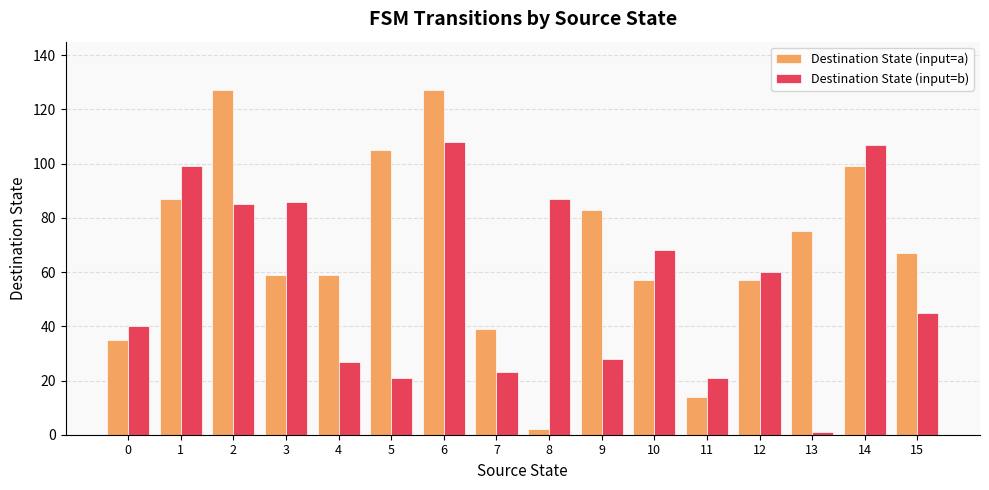

The value of Destination State (input=a) at 14 is 99. True or false?

True